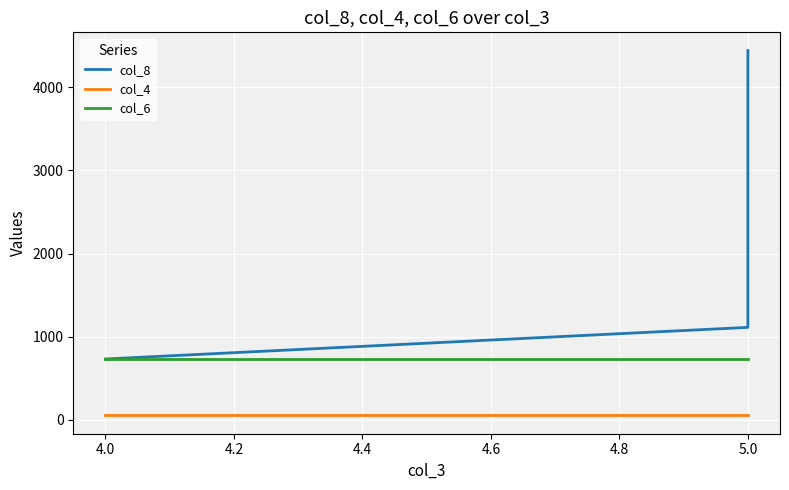

Rank the series by their maximum value, from highest to lowest.

col_8, col_6, col_4